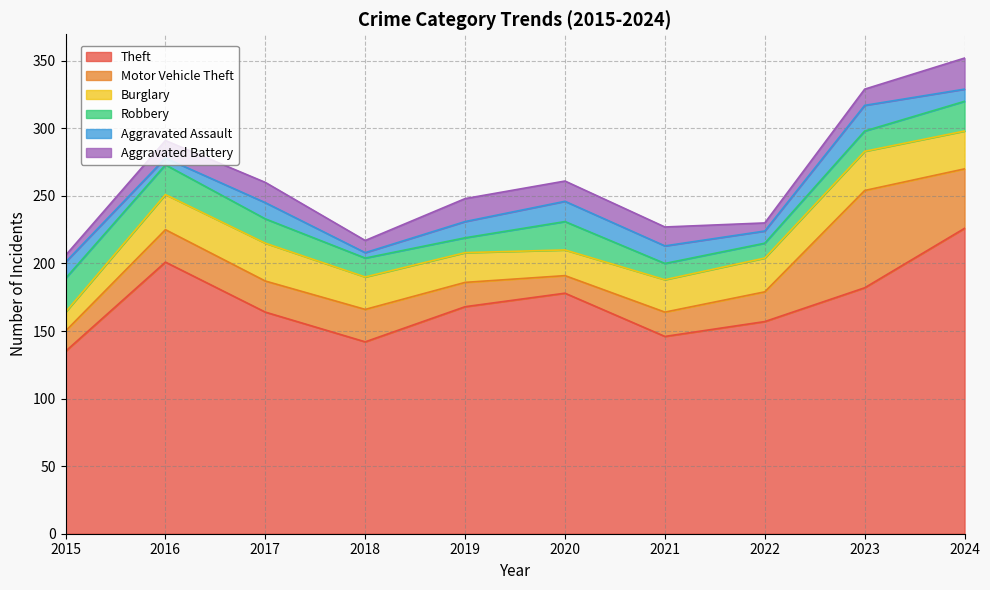

Which series ends up on top after the final intersection of Motor Vehicle Theft and Burglary?

Motor Vehicle Theft